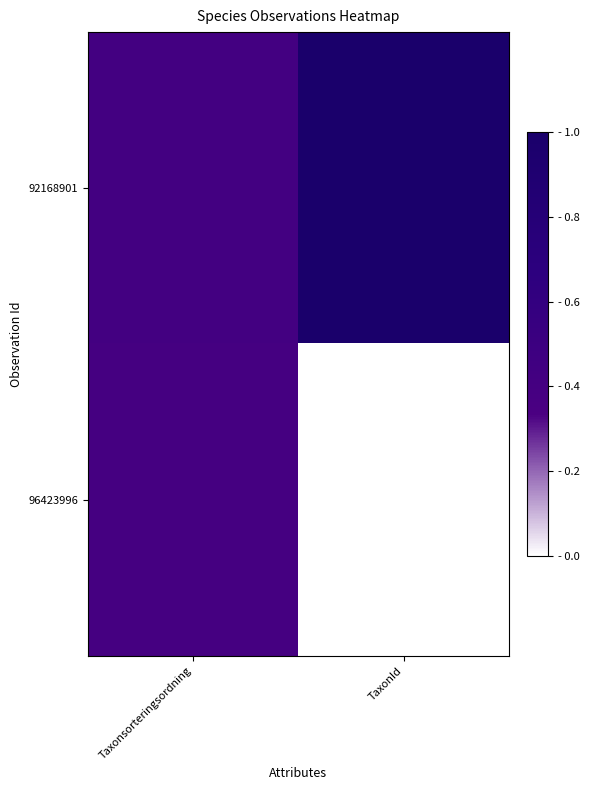

Between Taxonsorteringsordning and TaxonId, which series saw the biggest shift?

92168901